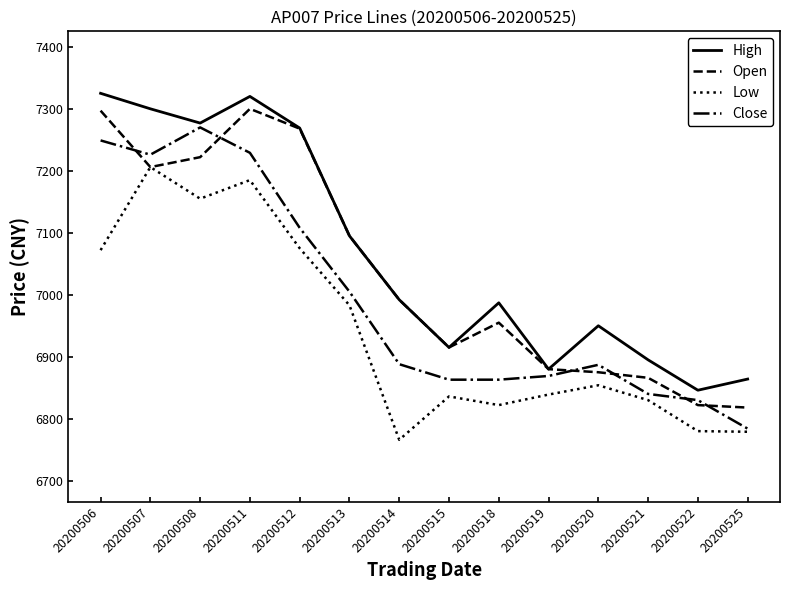

What is the minimum value shown in the chart?

6766